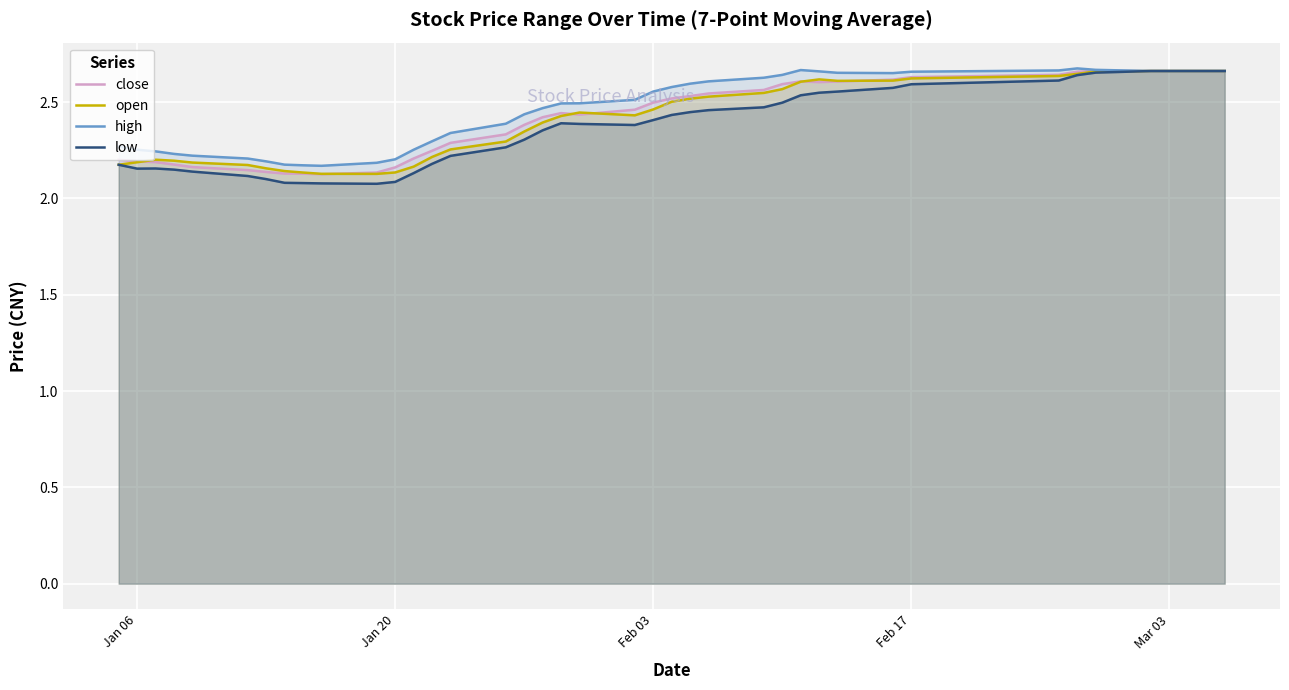

Which series has the widest spread of values?

low